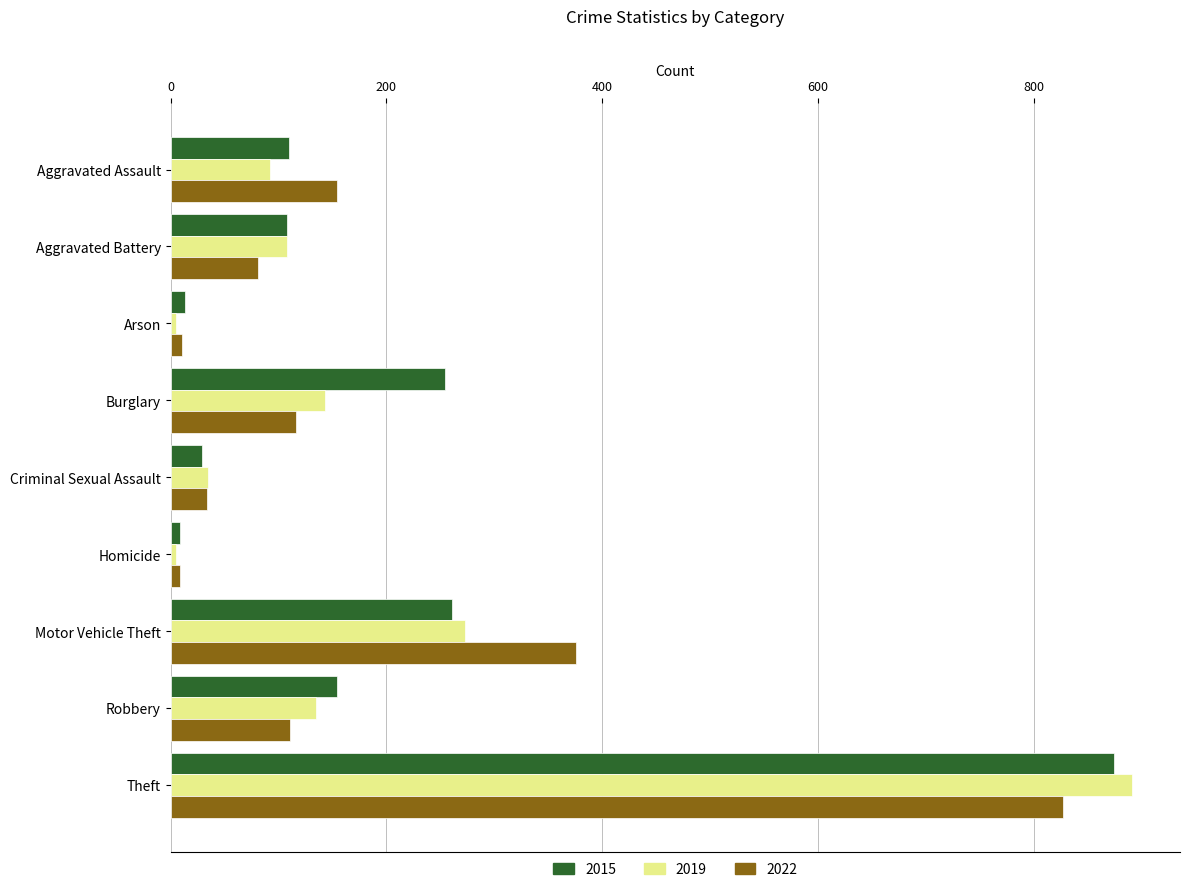

At which category is the sum across all series the highest?

Theft